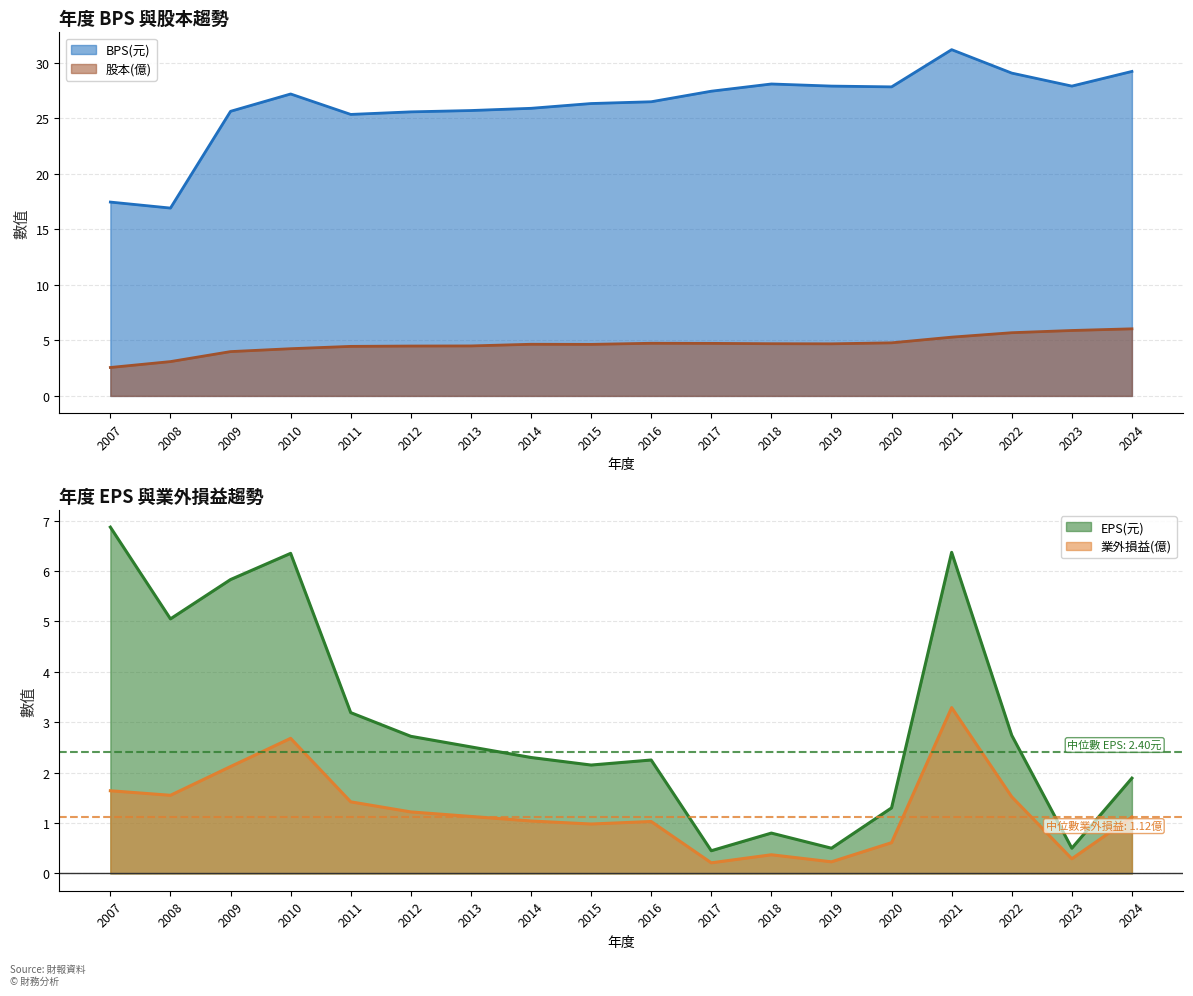

At 2020, list the series in order from smallest to largest.

業外損益, EPS(元), 股本(億), BPS(元)